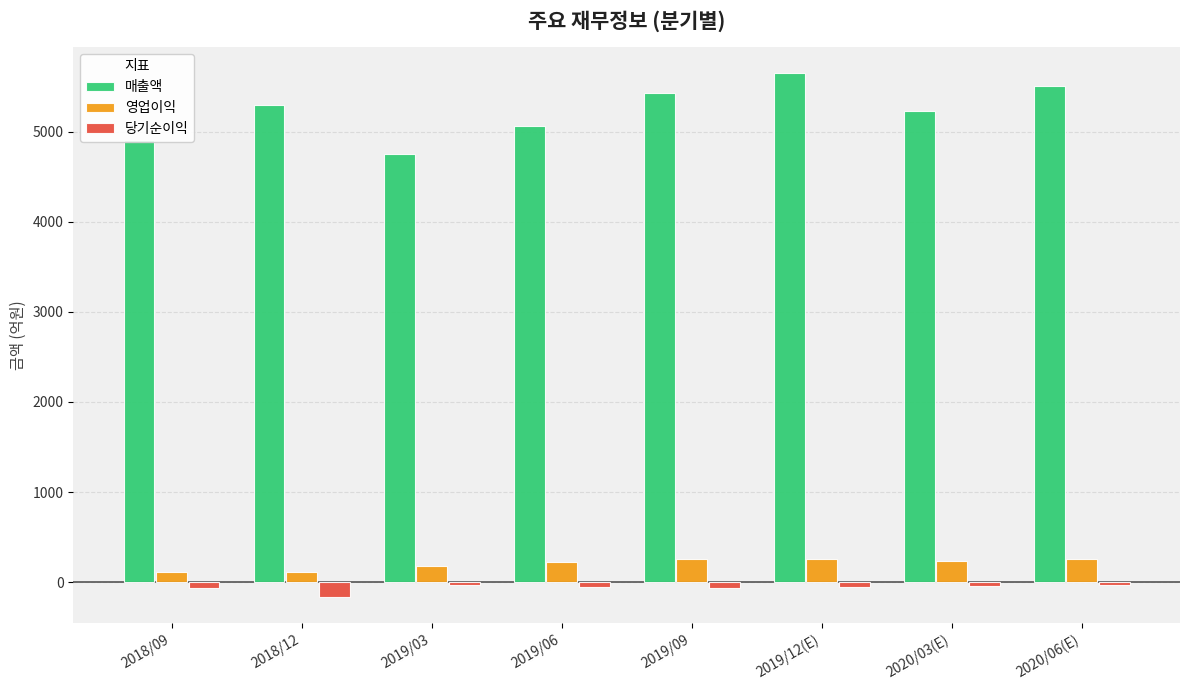

What is the smallest value displayed?

-161